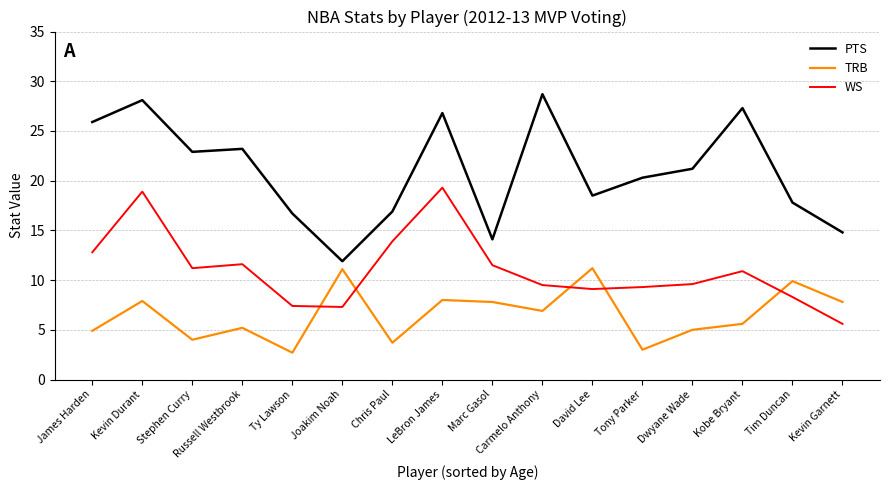

In TRB, how many points are lower than both neighbors (excluding endpoints)?

5